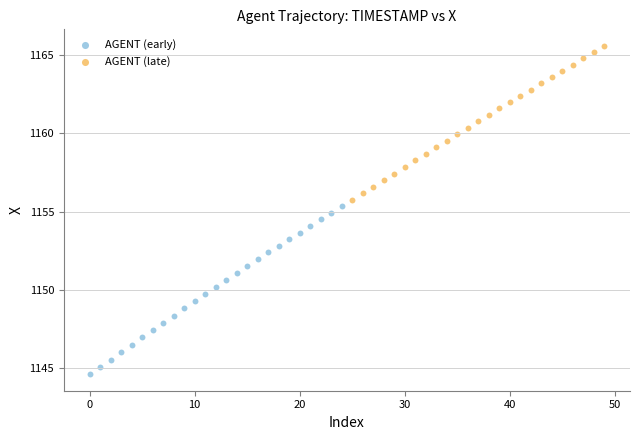

Which series contains the lowest Y value?

AGENT (early)